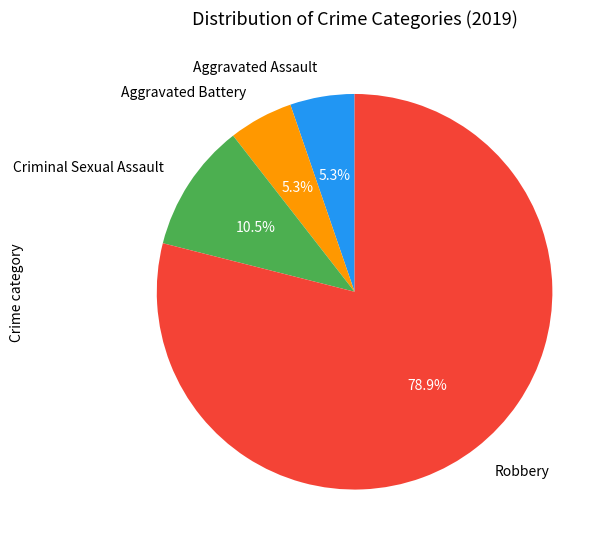

How many slices are in this pie chart?

4